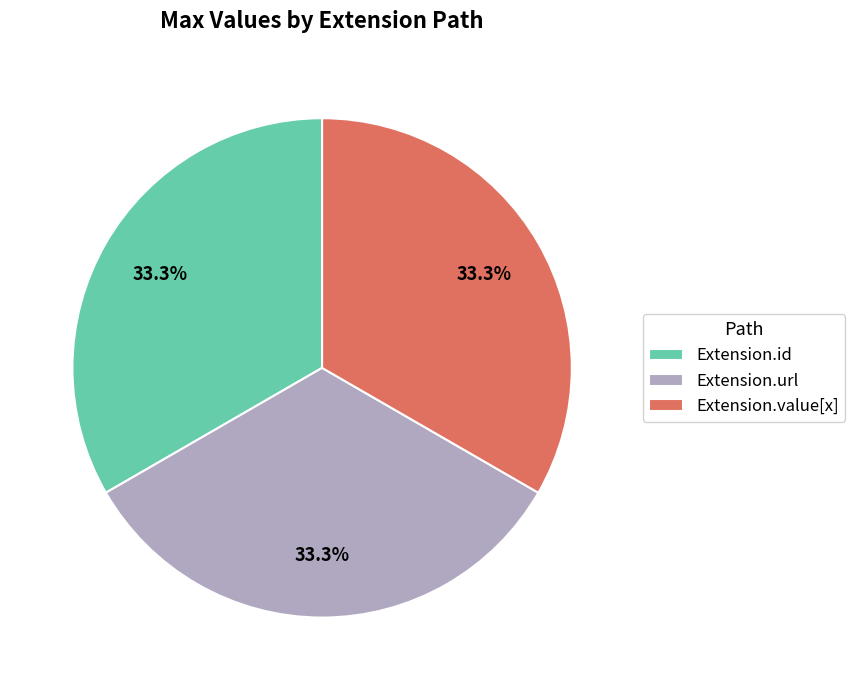

Count the number of slices in the pie.

3